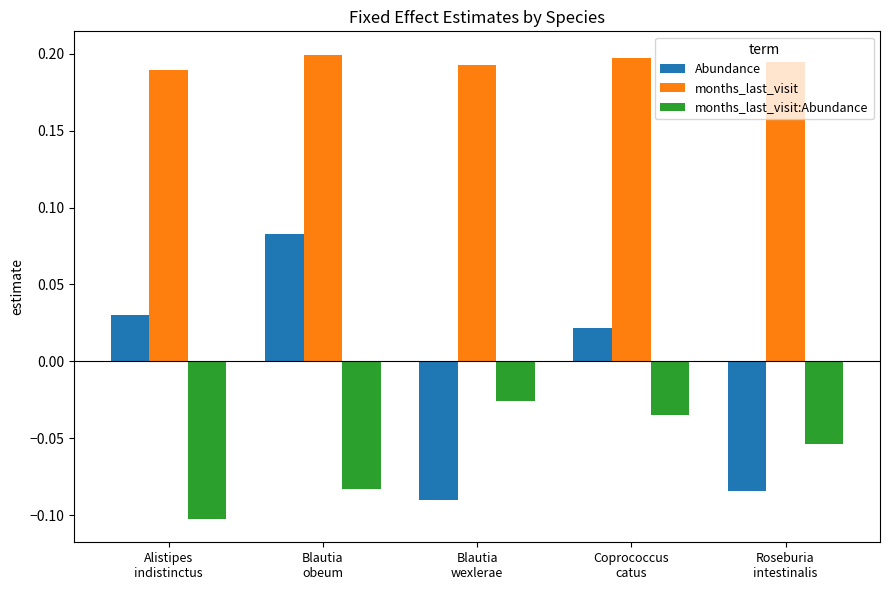

What is the label of the 5th bar from the right?

Alistipes
indistinctus